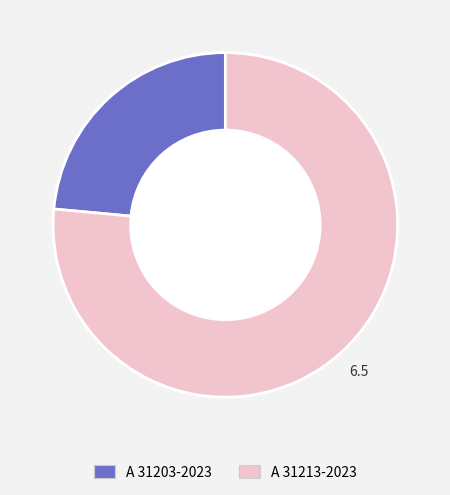

Is it true that A 31203-2023 is 29% of the pie?

False